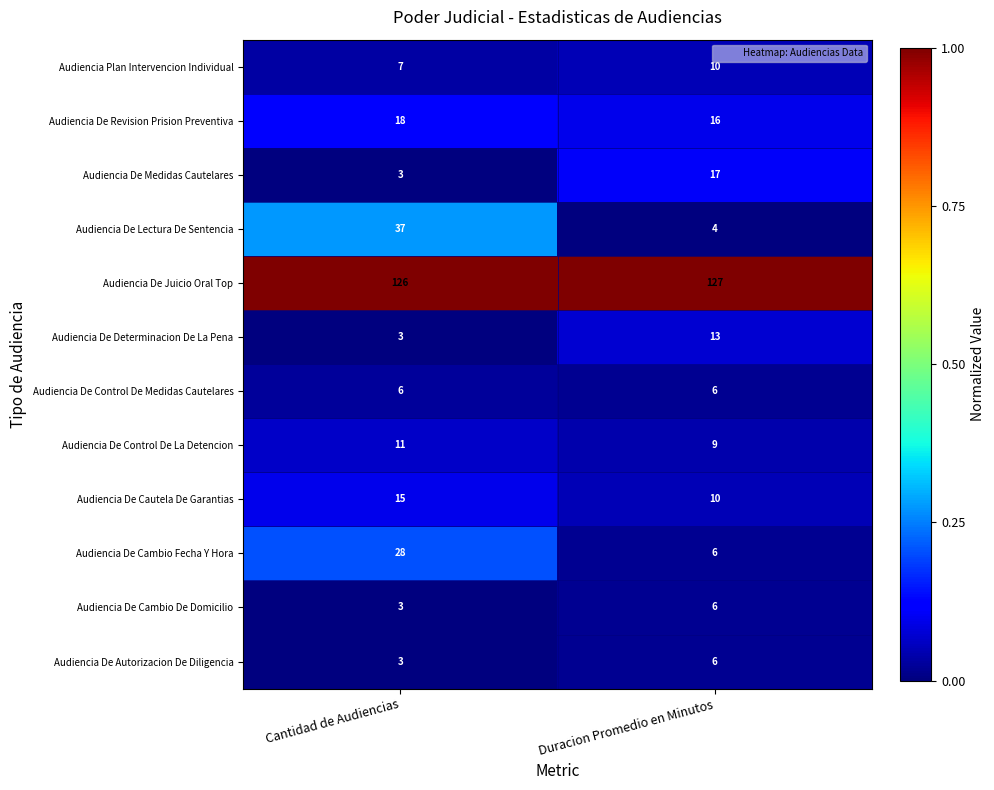

Is it true that Audiencia De Lectura De Sentencia equals 4 at Duracion Promedio en Minutos?

True